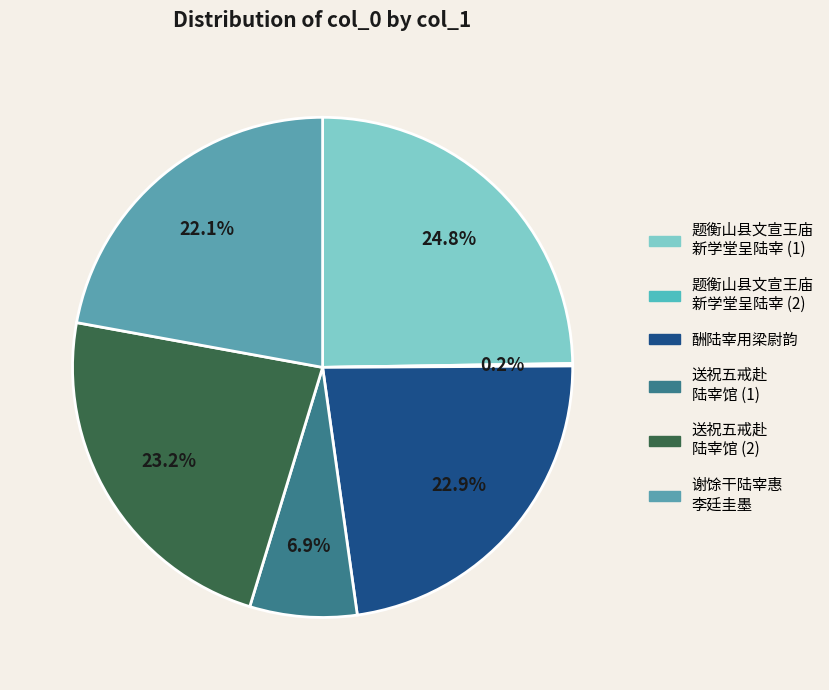

Does any single category account for the majority?

No